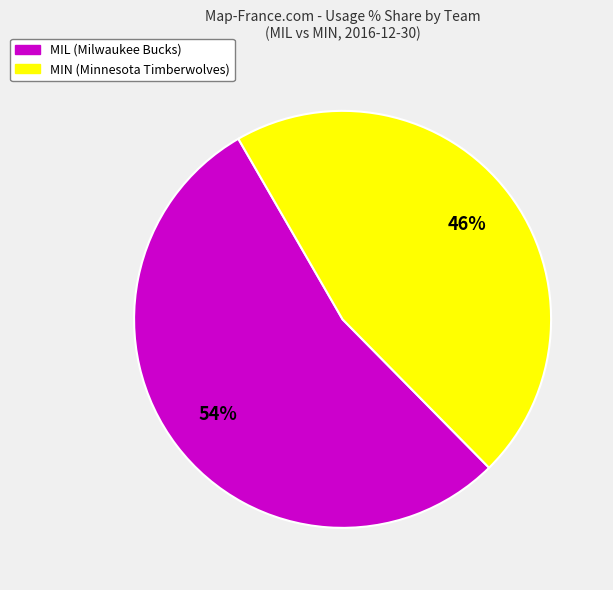

To the nearest percent, what is the average slice percentage?

50%